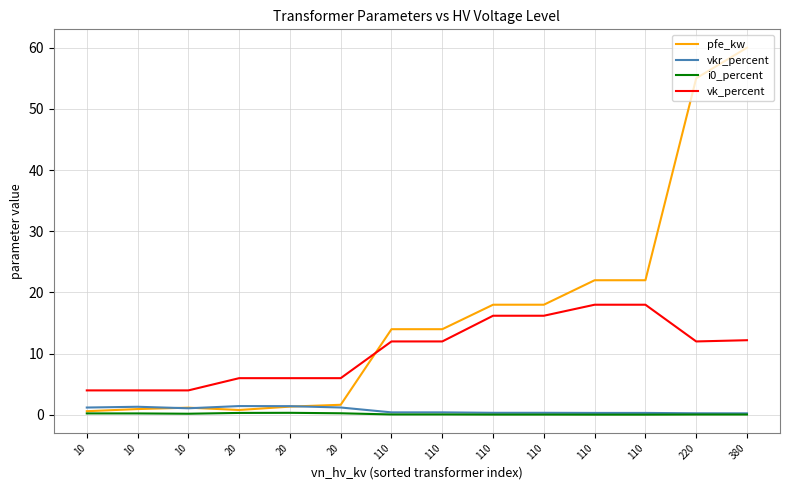

Between 20 and 110, which series saw the biggest shift?

pfe_kw